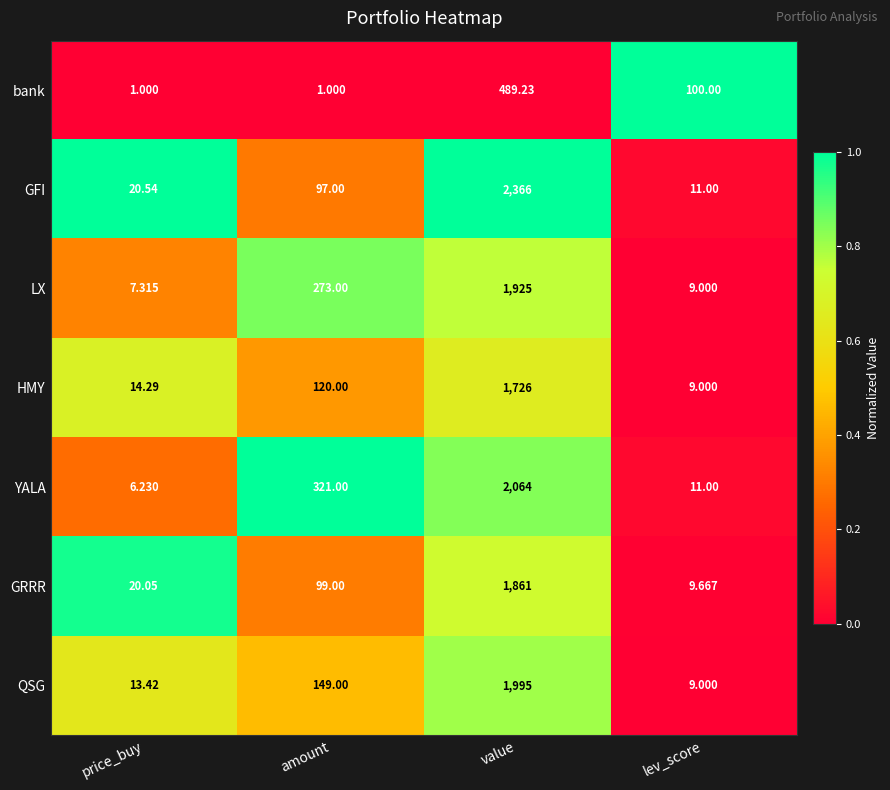

Which category has the highest value across all series?

value